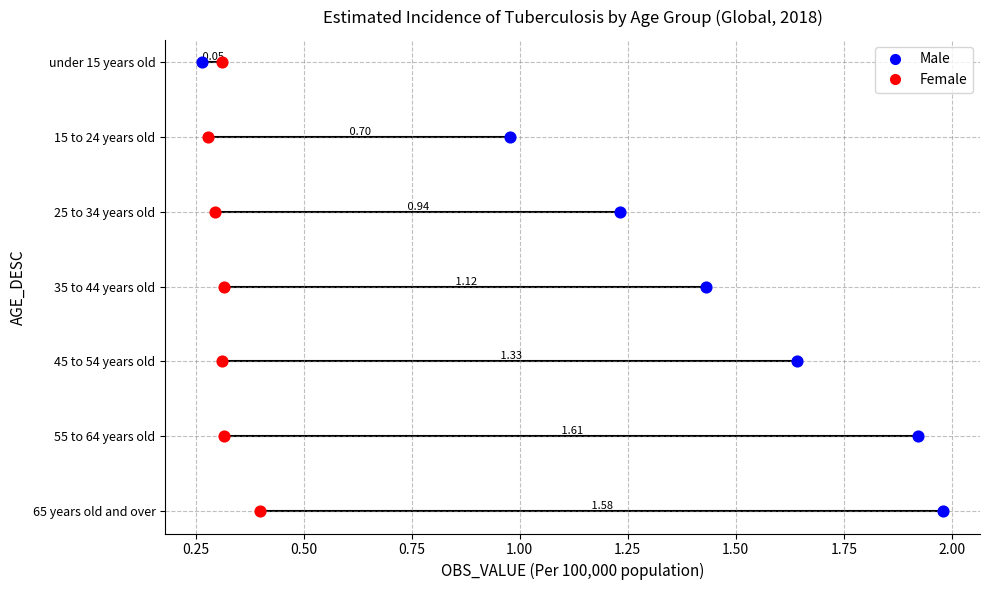

What are all the series names shown in the legend?

Male, Female